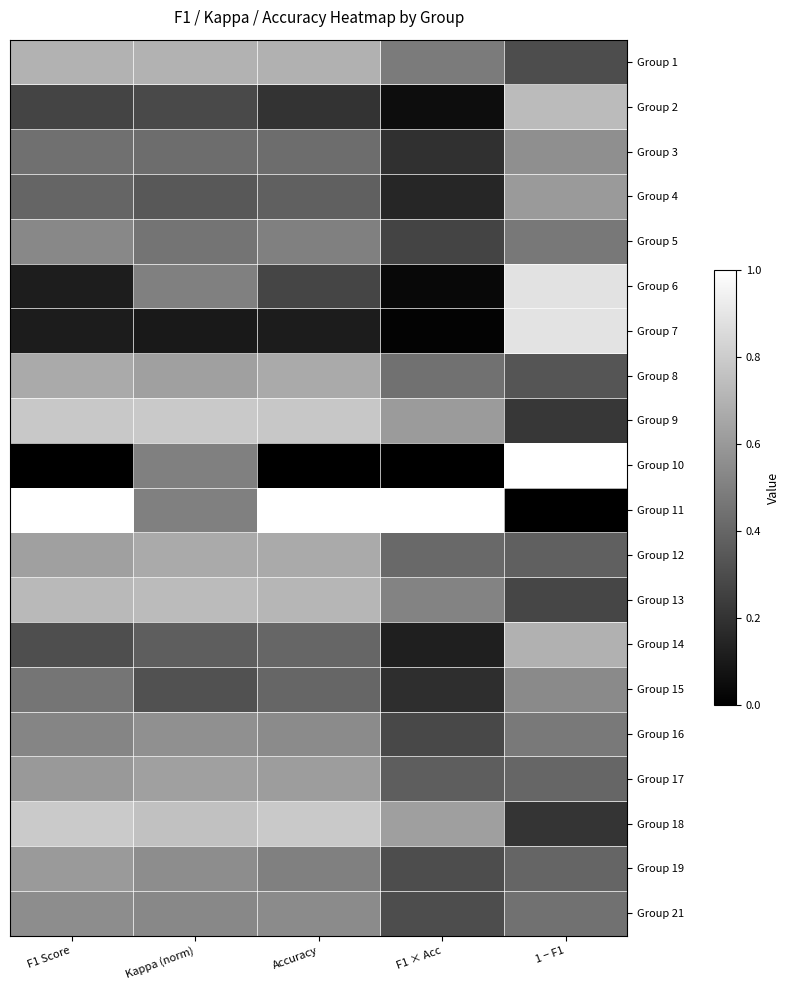

Reading left to right, what are all the values shown in this chart?

Group 1: F1 Score=0.7	Kappa (norm)=0.7	Accuracy=0.7	F1 × Acc=0.5	1 − F1=0.3
Group 2: F1 Score=0.3	Kappa (norm)=0.3	Accuracy=0.2	F1 × Acc=0.1	1 − F1=0.7
Group 3: F1 Score=0.4	Kappa (norm)=0.4	Accuracy=0.4	F1 × Acc=0.2	1 − F1=0.6
Group 4: F1 Score=0.4	Kappa (norm)=0.3	Accuracy=0.4	F1 × Acc=0.1	1 − F1=0.6
Group 5: F1 Score=0.5	Kappa (norm)=0.5	Accuracy=0.5	F1 × Acc=0.3	1 − F1=0.5
Group 6: F1 Score=0.1	Kappa (norm)=0.5	Accuracy=0.3	F1 × Acc=0.0	1 − F1=0.9
Group 7: F1 Score=0.1	Kappa (norm)=0.1	Accuracy=0.1	F1 × Acc=0.0	1 − F1=0.9
Group 8: F1 Score=0.7	Kappa (norm)=0.6	Accuracy=0.7	F1 × Acc=0.4	1 − F1=0.3
Group 9: F1 Score=0.8	Kappa (norm)=0.8	Accuracy=0.8	F1 × Acc=0.6	1 − F1=0.2
Group 10: F1 Score=0.0	Kappa (norm)=0.5	Accuracy=0.0	F1 × Acc=0.0	1 − F1=1.0
Group 11: F1 Score=1.0	Kappa (norm)=0.5	Accuracy=1.0	F1 × Acc=1.0	1 − F1=0.0
Group 12: F1 Score=0.6	Kappa (norm)=0.7	Accuracy=0.7	F1 × Acc=0.4	1 − F1=0.4
Group 13: F1 Score=0.7	Kappa (norm)=0.7	Accuracy=0.7	F1 × Acc=0.5	1 − F1=0.3
Group 14: F1 Score=0.3	Kappa (norm)=0.4	Accuracy=0.4	F1 × Acc=0.1	1 − F1=0.7
Group 15: F1 Score=0.5	Kappa (norm)=0.3	Accuracy=0.4	F1 × Acc=0.2	1 − F1=0.5
Group 16: F1 Score=0.5	Kappa (norm)=0.6	Accuracy=0.5	F1 × Acc=0.3	1 − F1=0.5
Group 17: F1 Score=0.6	Kappa (norm)=0.6	Accuracy=0.6	F1 × Acc=0.4	1 − F1=0.4
Group 18: F1 Score=0.8	Kappa (norm)=0.8	Accuracy=0.8	F1 × Acc=0.6	1 − F1=0.2
Group 19: F1 Score=0.6	Kappa (norm)=0.6	Accuracy=0.5	F1 × Acc=0.3	1 − F1=0.4
Group 21: F1 Score=0.6	Kappa (norm)=0.5	Accuracy=0.5	F1 × Acc=0.3	1 − F1=0.4